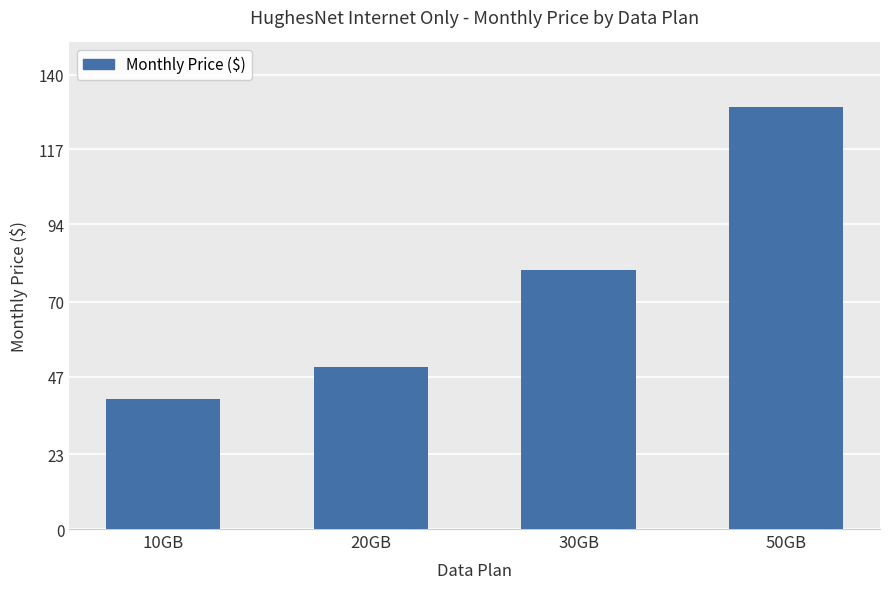

What is the average value?

75.0